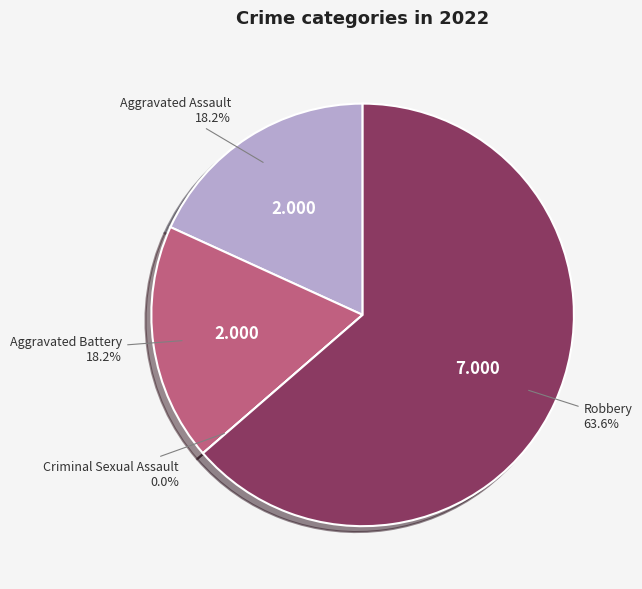

Between Aggravated Battery and Aggravated Assault, which is larger?

Aggravated Battery